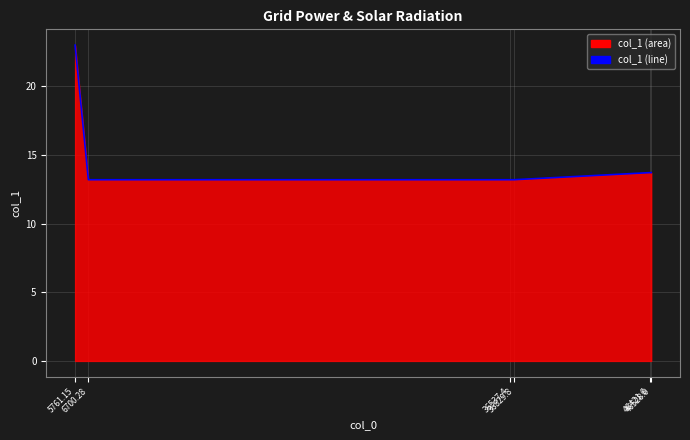

Reading left to right, list all the values displayed in this chart.

23.0	13.2	13.2	13.2	13.7	13.7